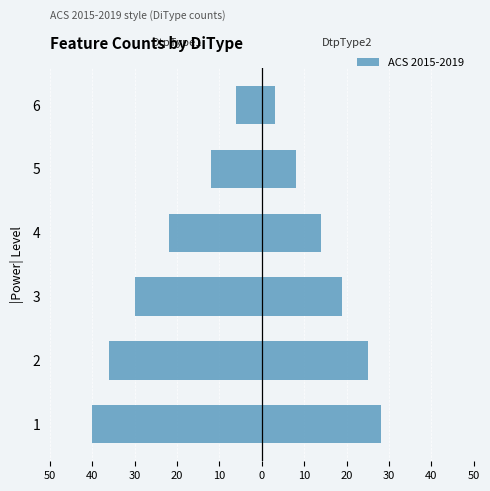

Count the DtpType1 values in the range -36 to -12.

4